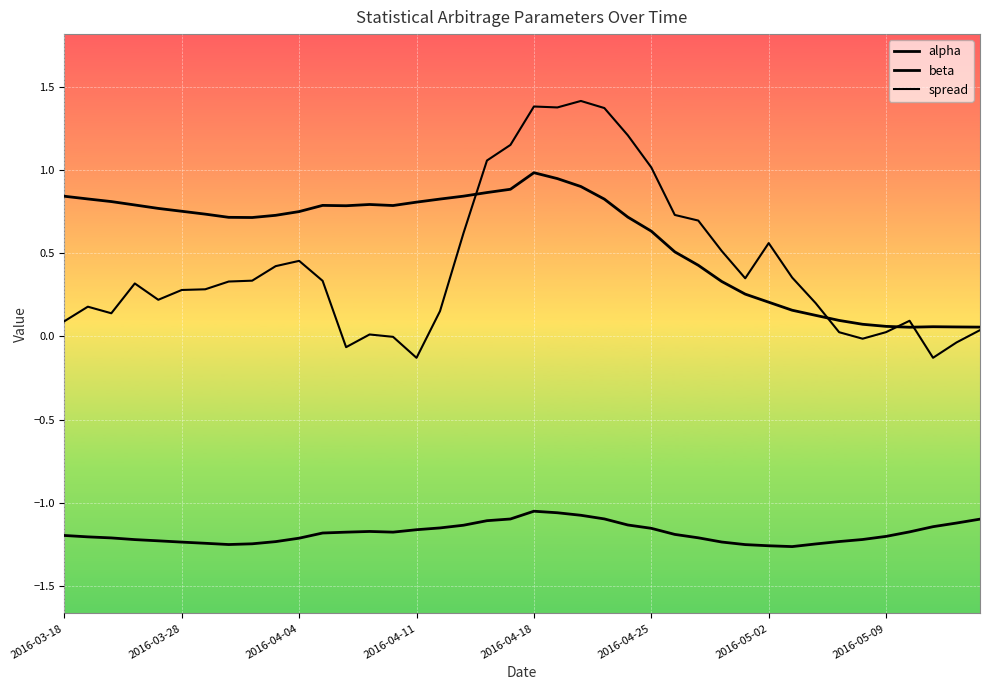

In alpha, how many points are higher than both neighbors (excluding endpoints)?

4